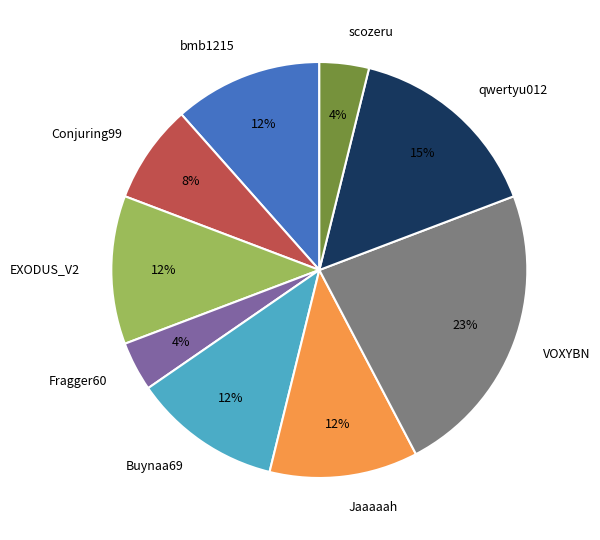

Combined, do Fragger60 and Conjuring99 account for over 50%?

No